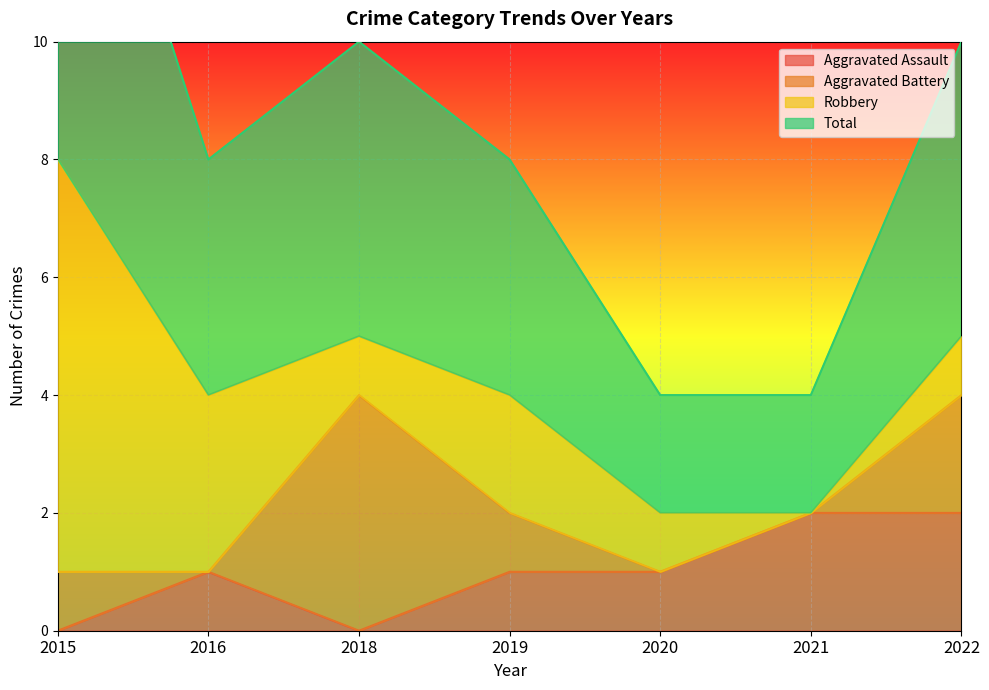

Is it true that Aggravated Assault equals 1 at 2020?

True